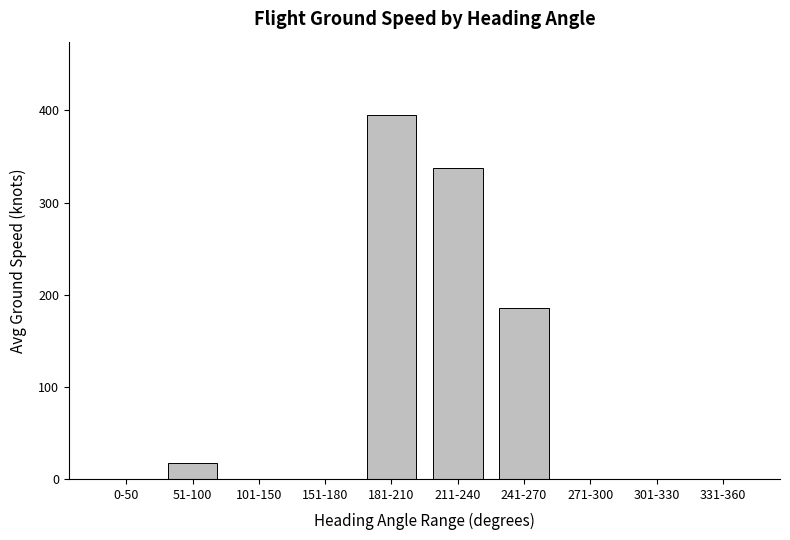

At which label is the value closest to 197?

241-270